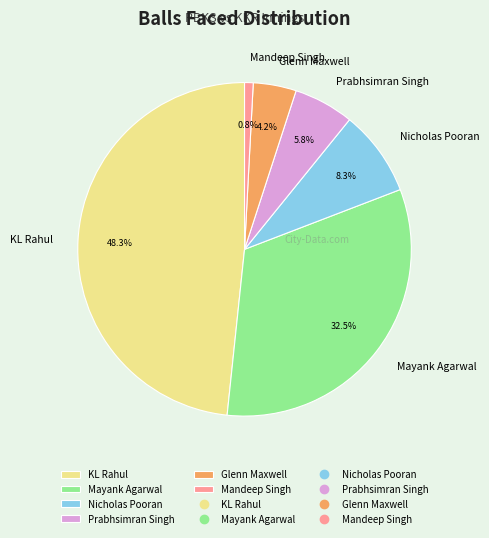

Is it true that Glenn Maxwell is 4% of the pie?

True